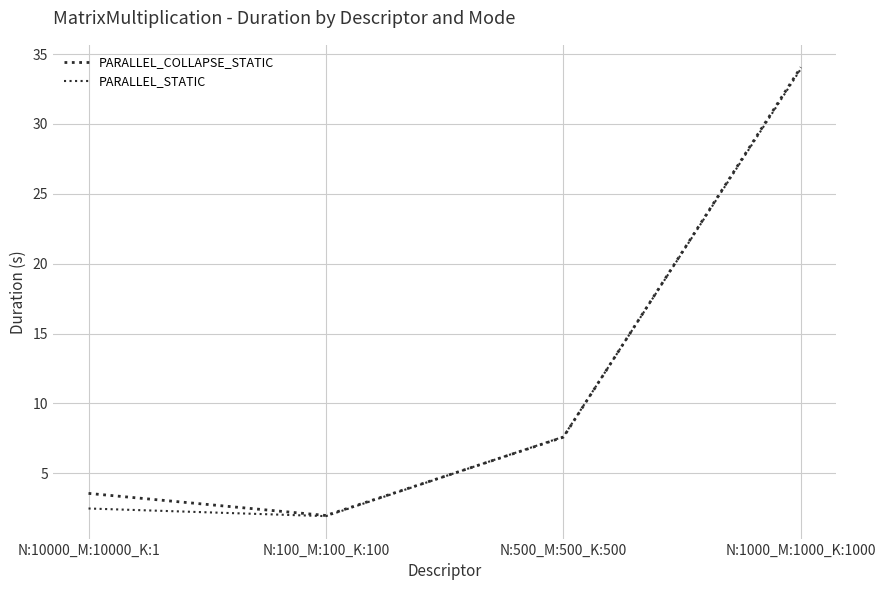

What is the label of the 4th point from the left?

N:1000_M:1000_K:1000